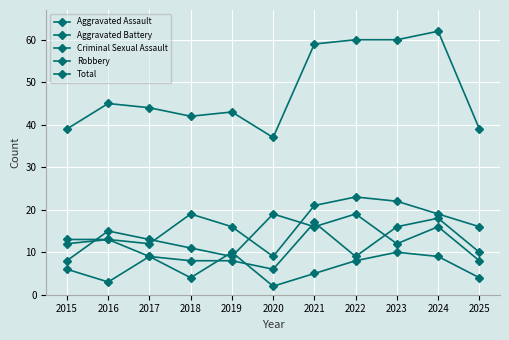

Reading right to left, extract all data points from this chart.

Aggravated Assault: 2025=16	2024=19	2023=22	2022=23	2021=21	2020=9	2019=16	2018=19	2017=12	2016=13	2015=12
Aggravated Battery: 2025=10	2024=18	2023=16	2022=9	2021=17	2020=6	2019=8	2018=8	2017=9	2016=13	2015=13
Criminal Sexual Assault: 2025=4	2024=9	2023=10	2022=8	2021=5	2020=2	2019=10	2018=4	2017=9	2016=3	2015=6
Robbery: 2025=8	2024=16	2023=12	2022=19	2021=16	2020=19	2019=9	2018=11	2017=13	2016=15	2015=8
Total: 2025=39	2024=62	2023=60	2022=60	2021=59	2020=37	2019=43	2018=42	2017=44	2016=45	2015=39